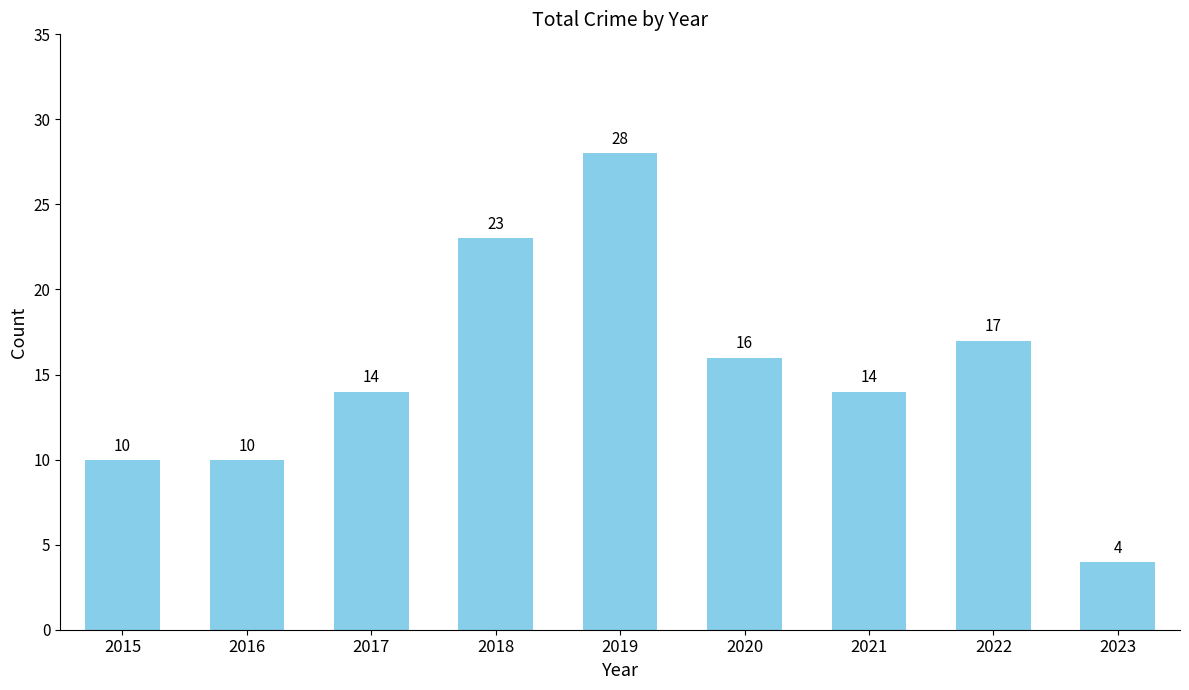

Reading right to left, extract all data points from this chart.

4	17	14	16	28	23	14	10	10